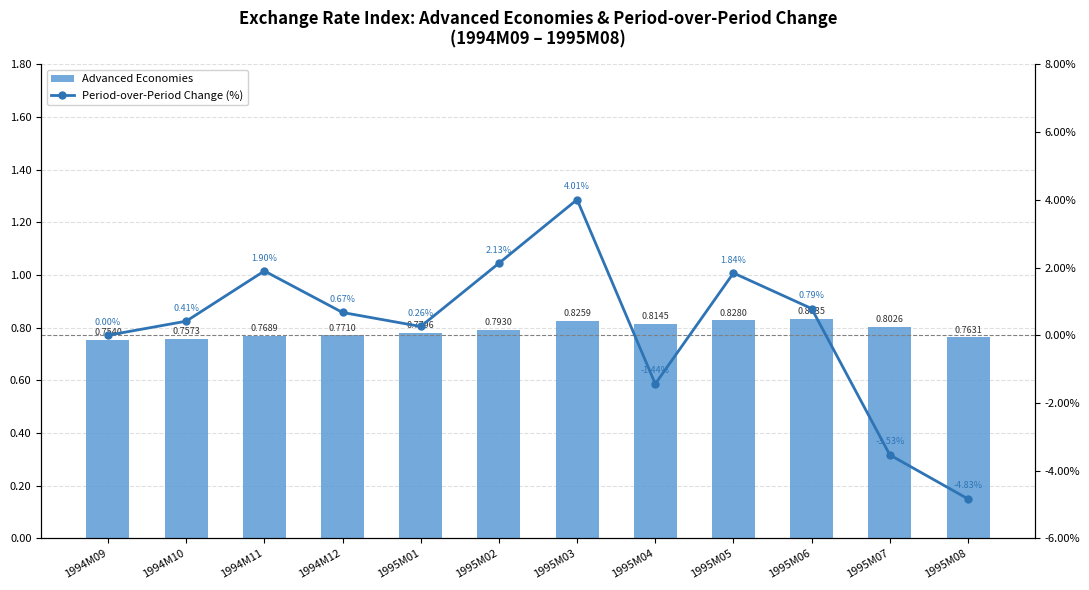

What is the highest value of the Period-over-Period Change (%) series?

4.0